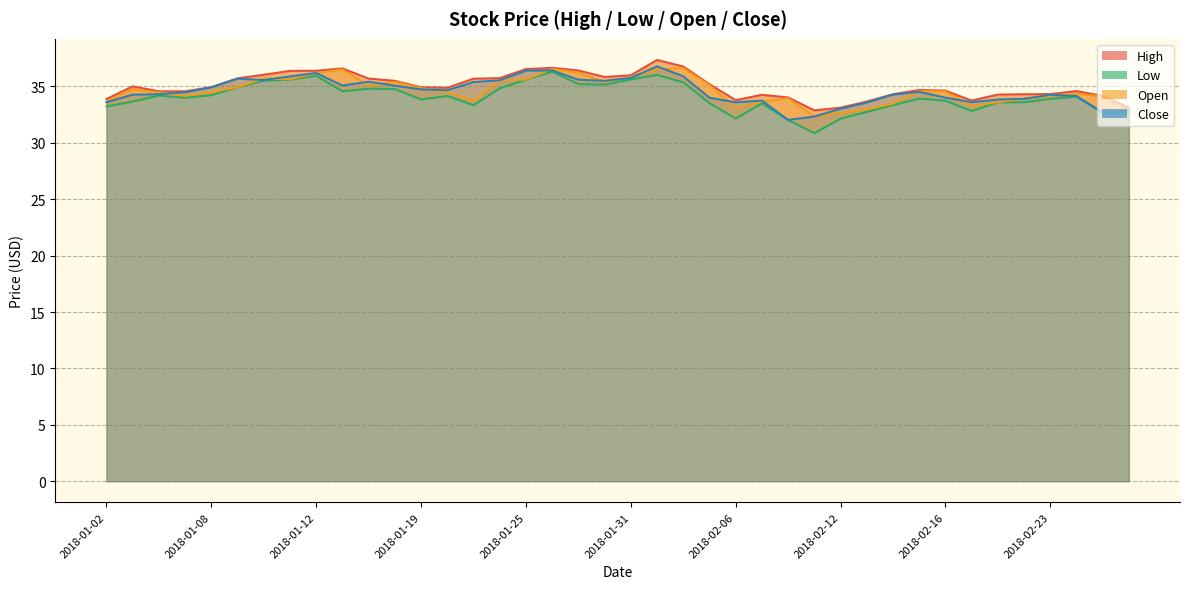

Read the High value at 2018-01-18.

35.5